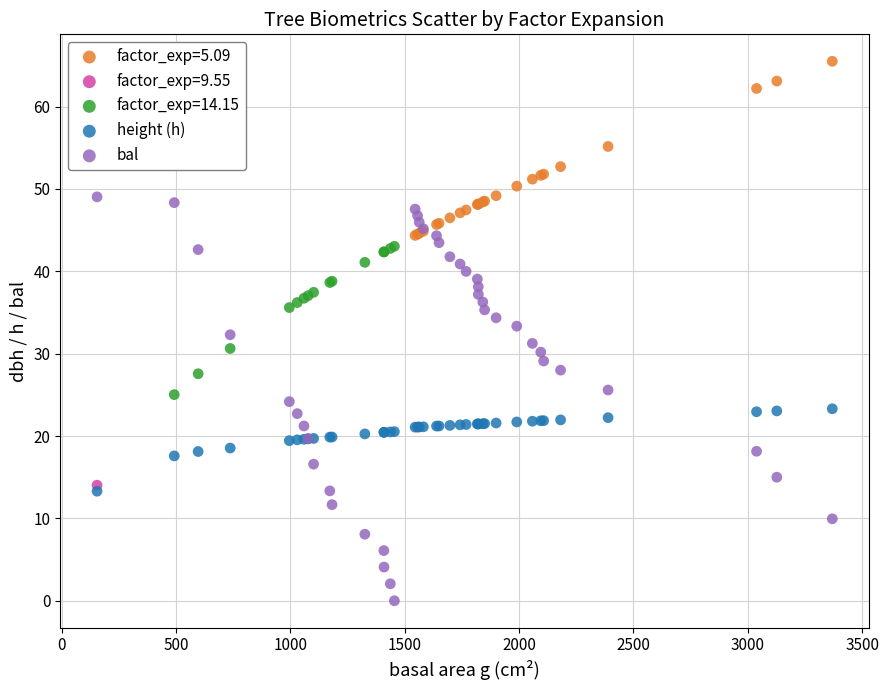

What are all the series names shown in the legend?

factor_exp=5.09, factor_exp=9.55, factor_exp=14.15, height (h), bal